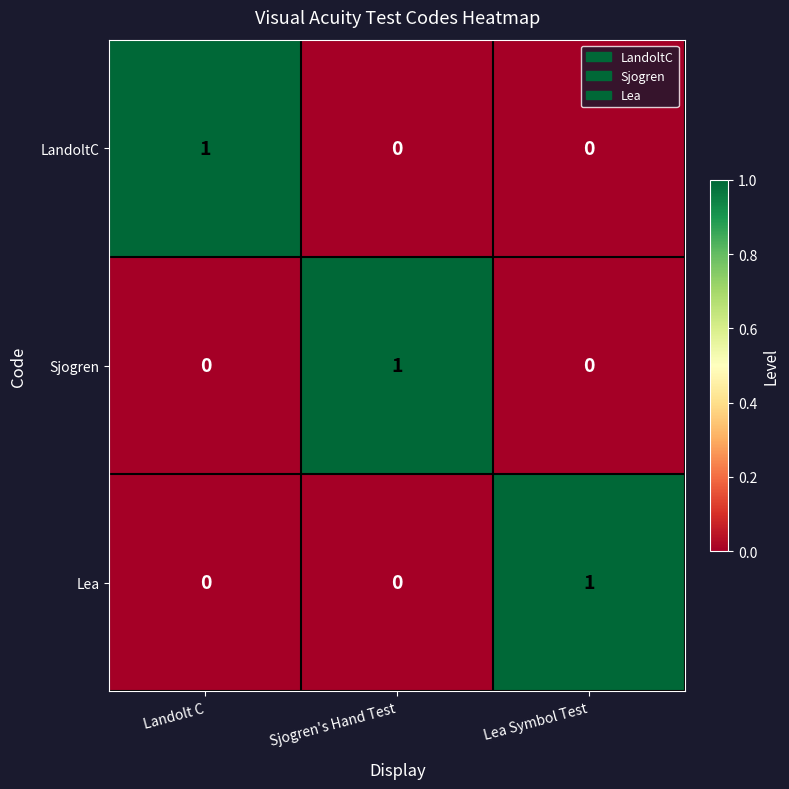

How many distinct data groups are displayed?

3